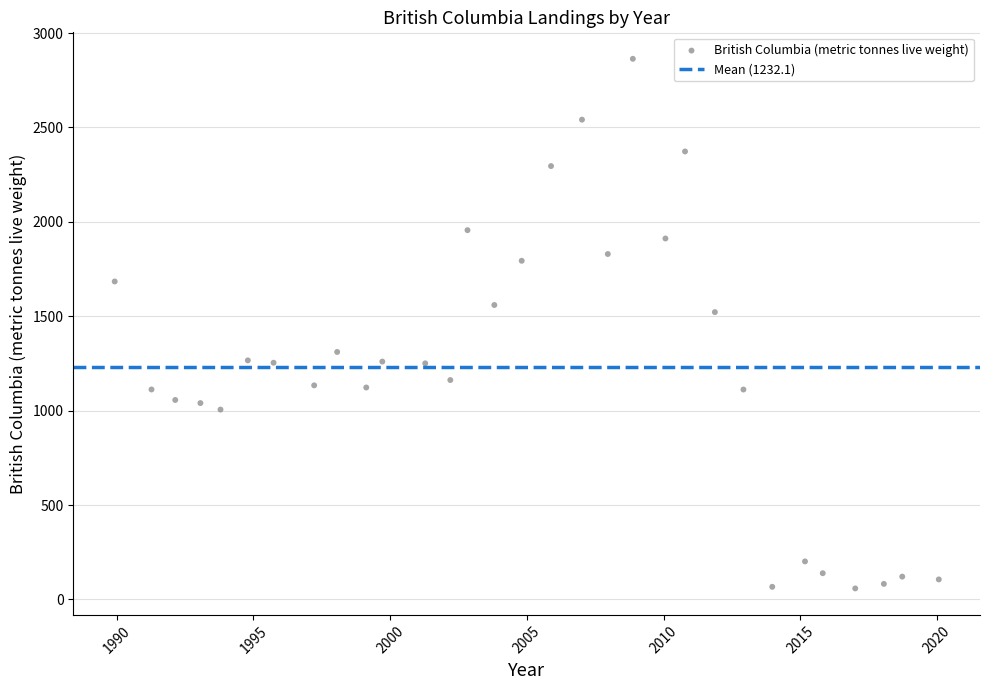

What is the range of Y values (max minus min)?

2805.3